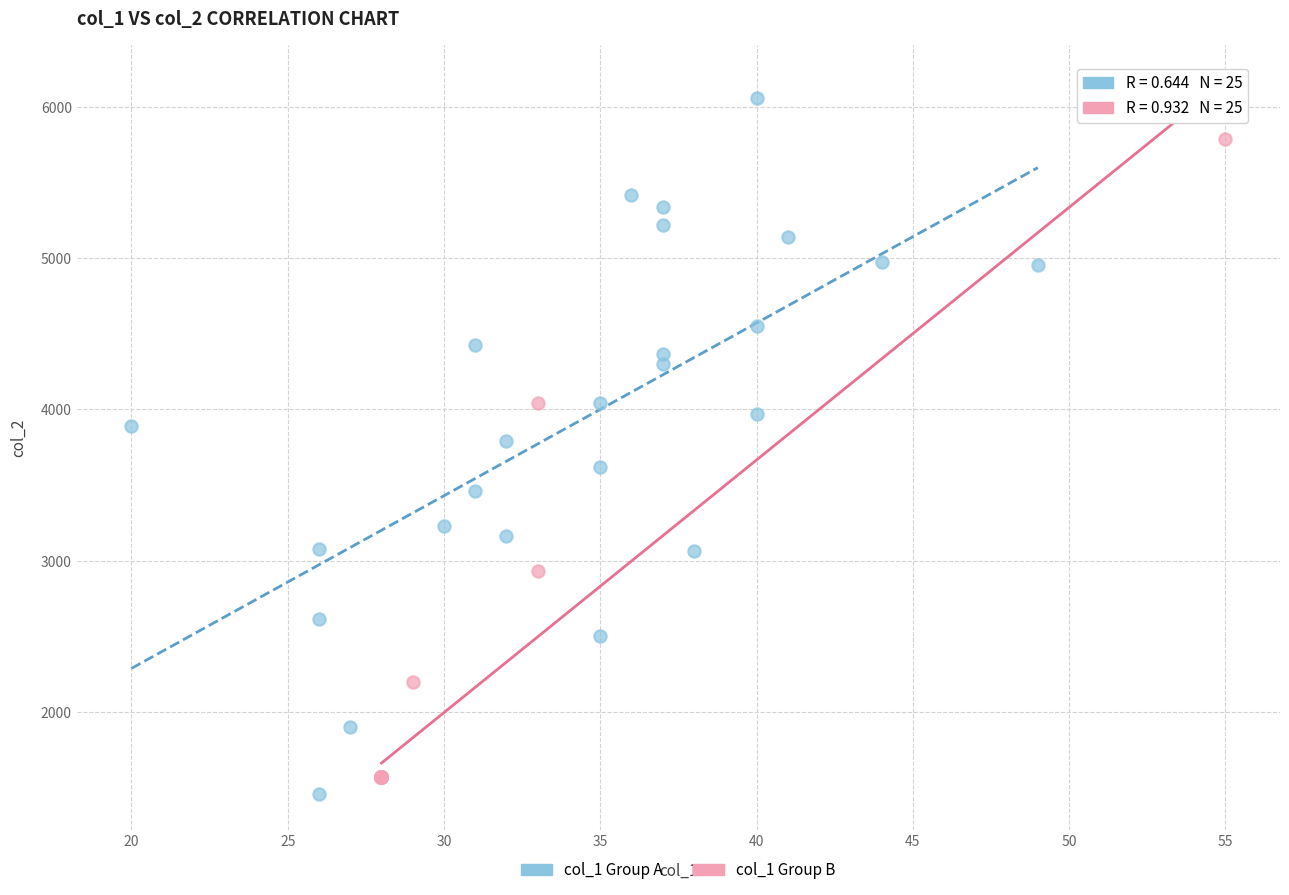

Which series contains the highest Y value?

col_1 Group A